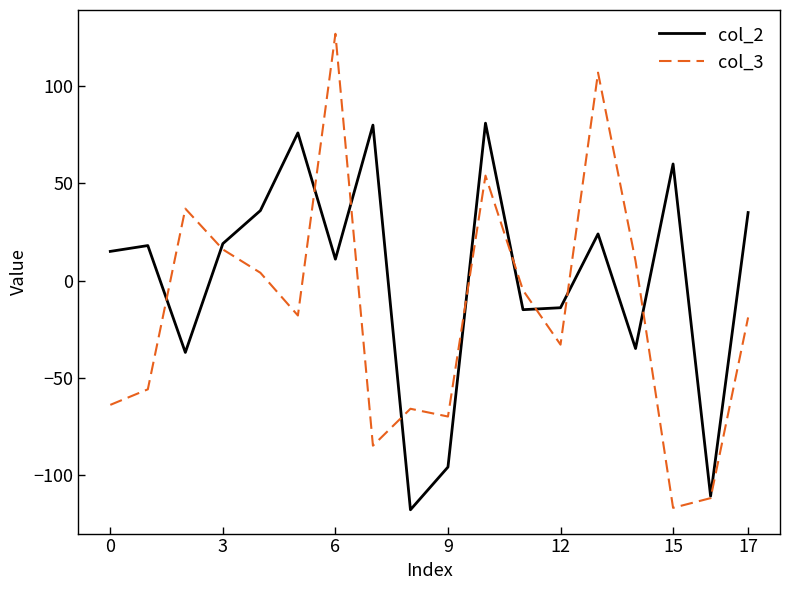

Which series has the widest spread of values?

col_3